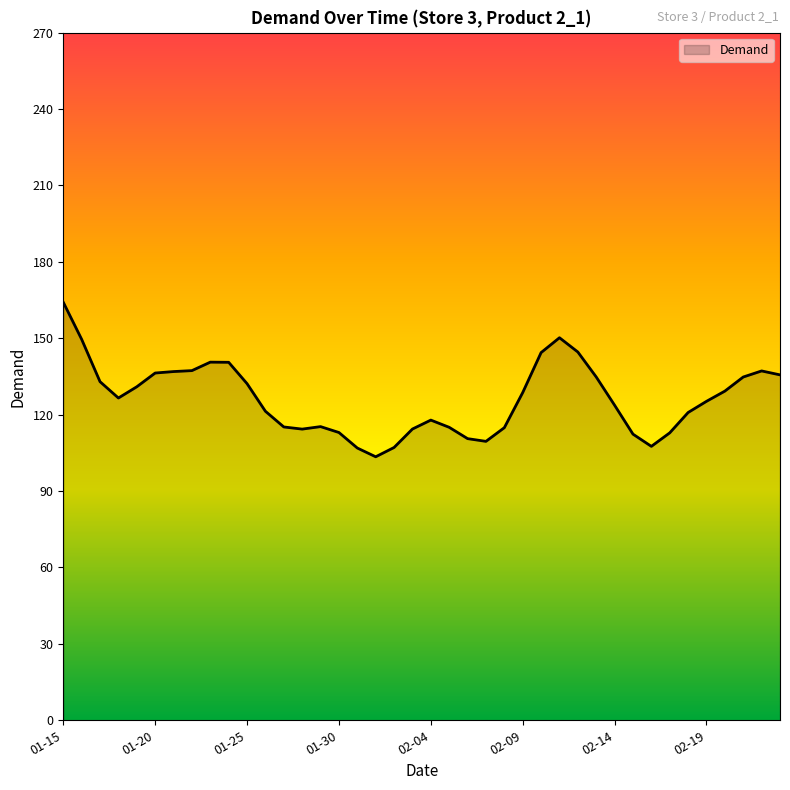

What is the smallest value displayed?

103.5